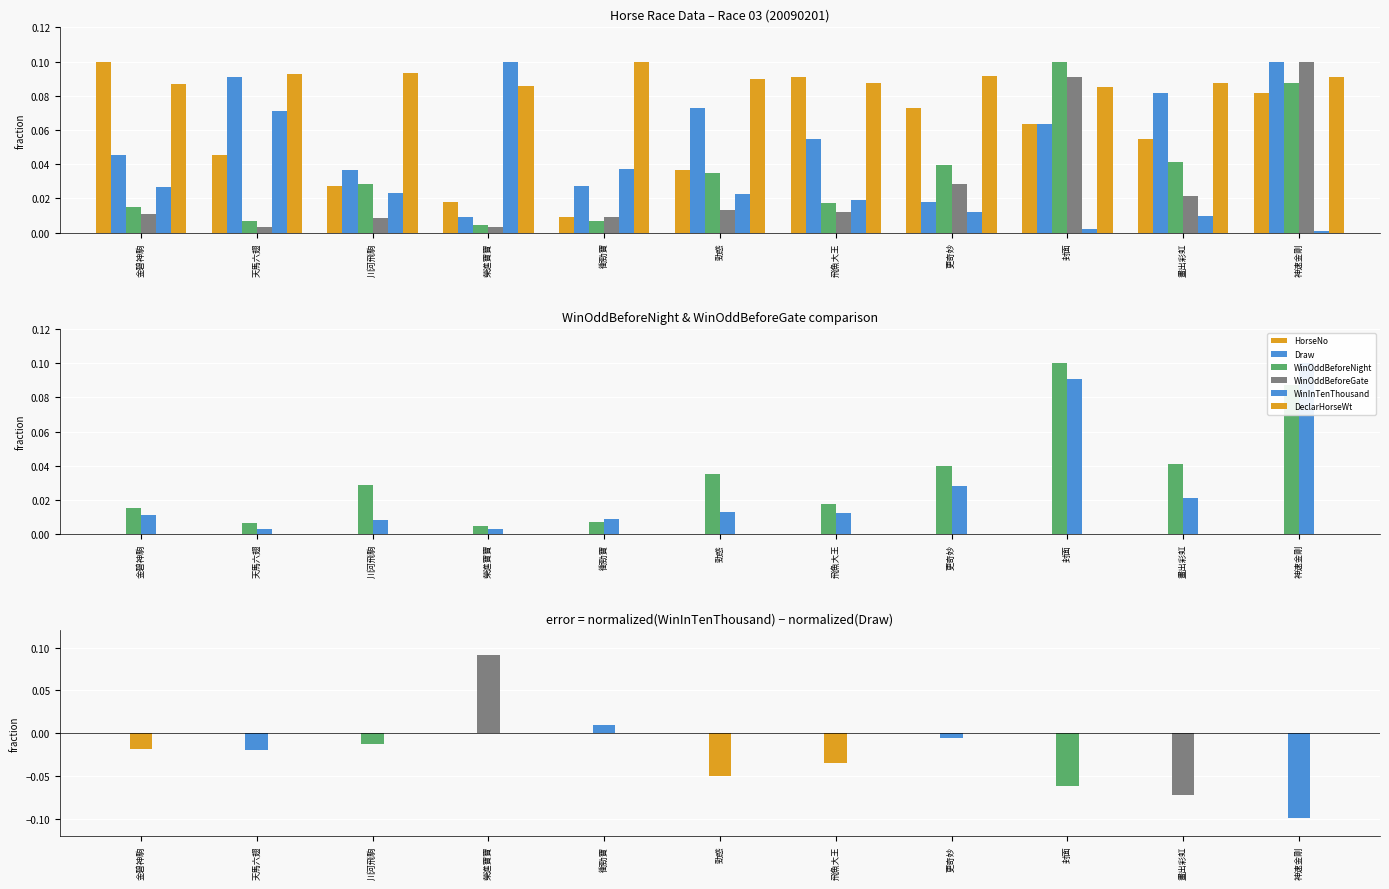

Is the value of HorseNo at 更奇妙 greater than the value of Draw at 勁惑?

No